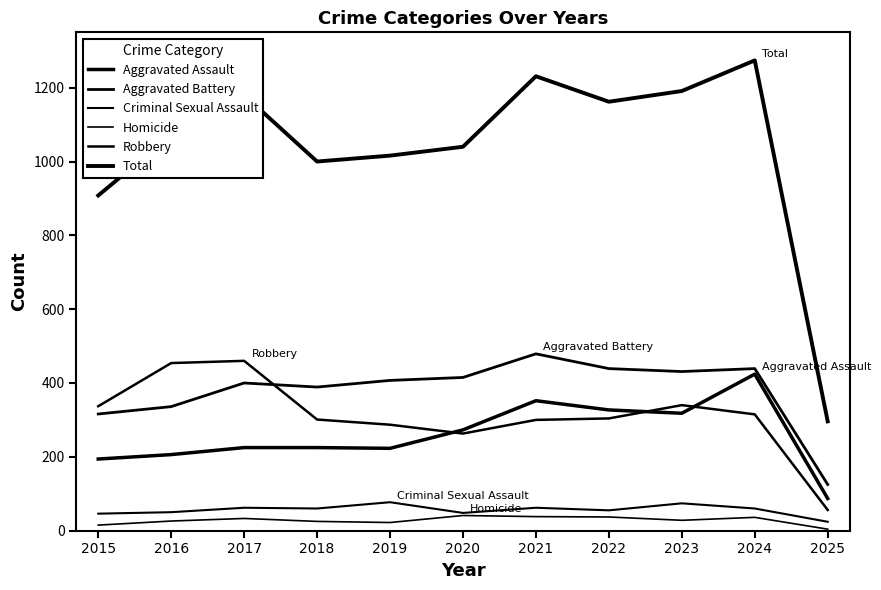

True or false: Robbery and Homicide cross at least once.

False